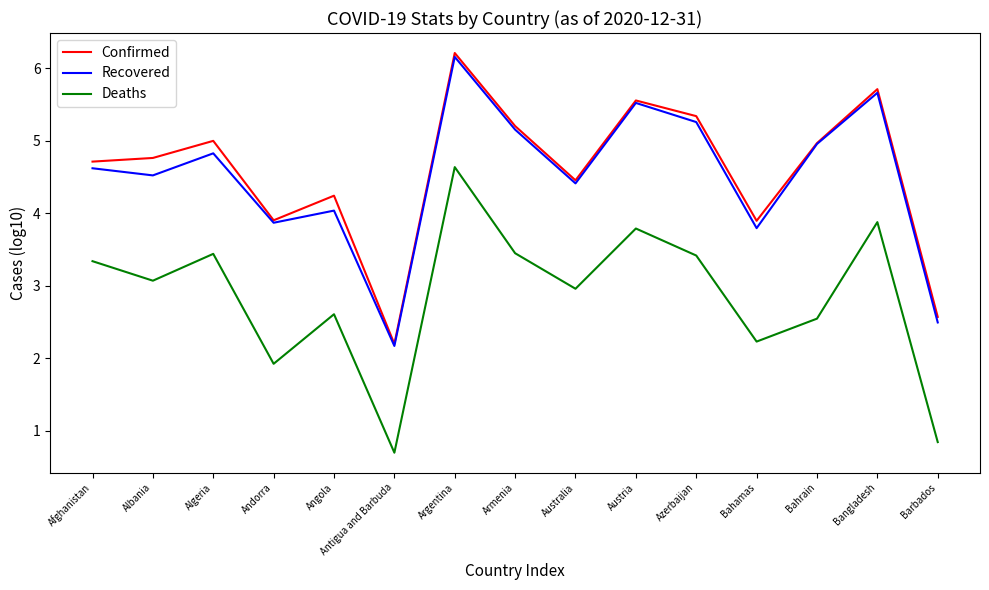

In Recovered, how many points are lower than both neighbors (excluding endpoints)?

5